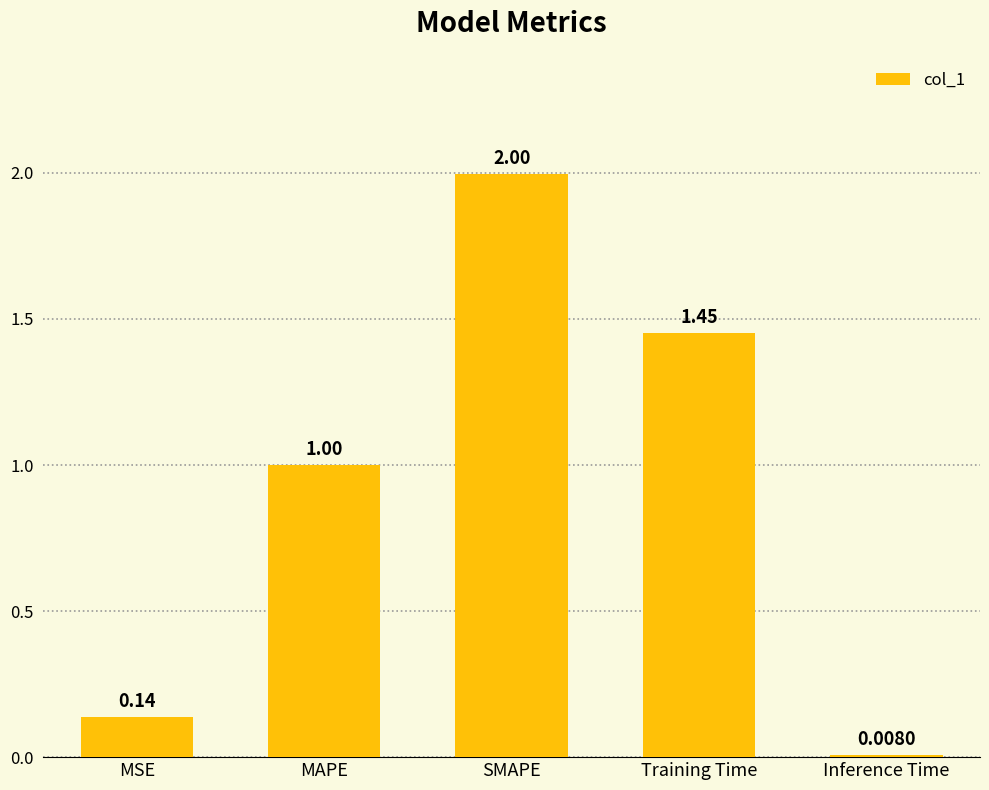

Count the number of data series in this chart.

1